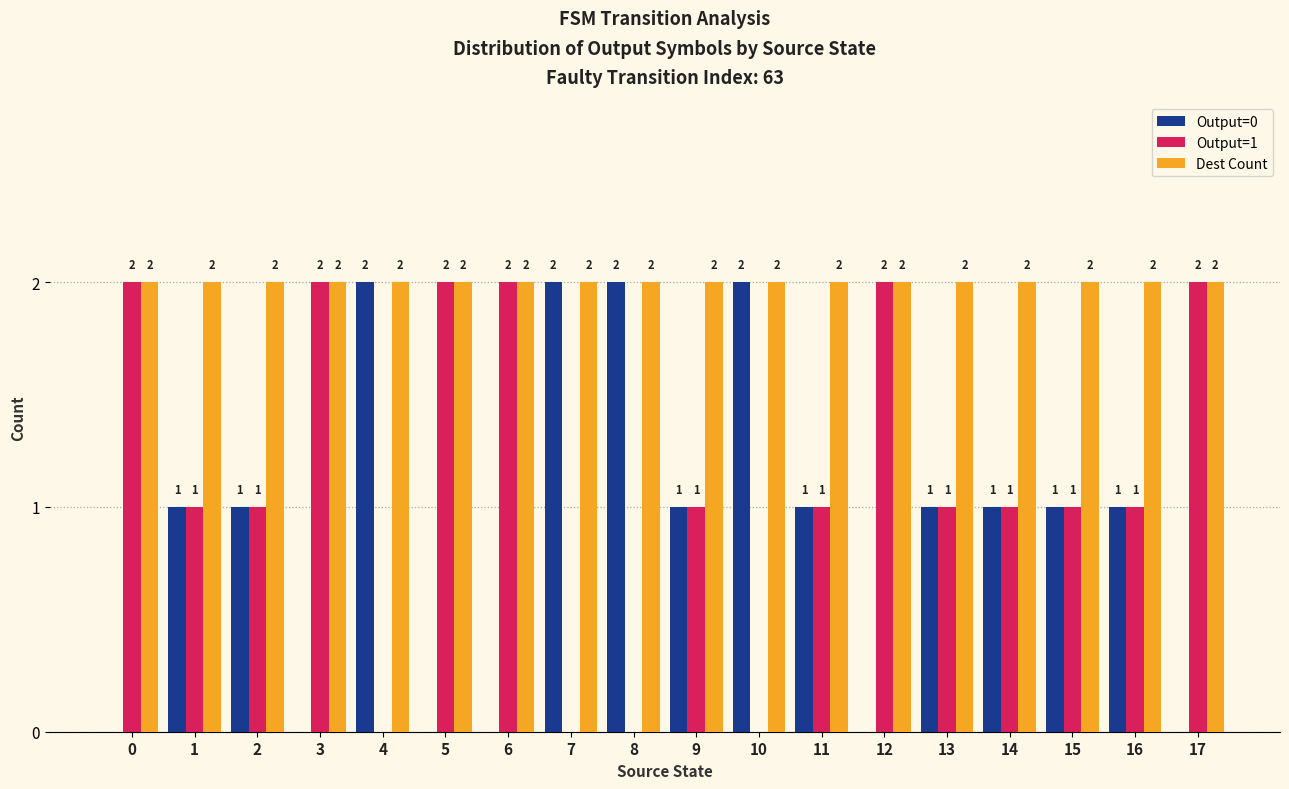

Are the bars horizontal?

No